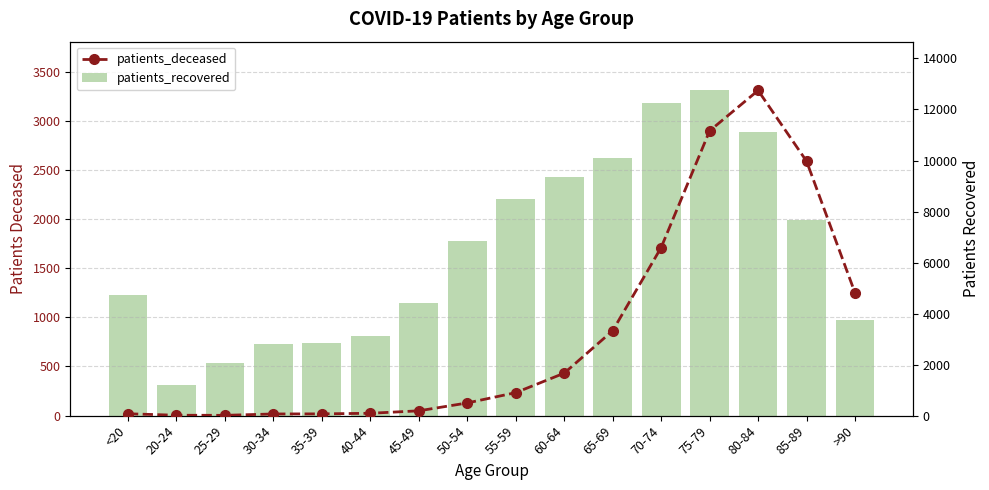

What is the average value of the patients_deceased series?

846